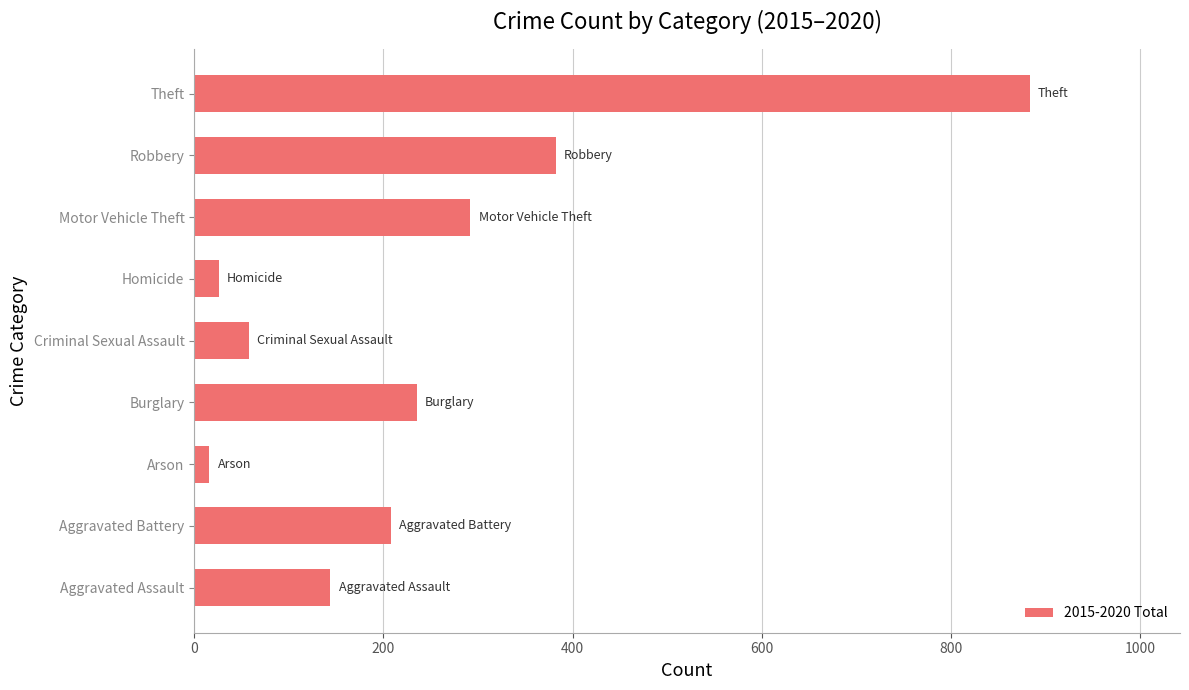

Which label corresponds to the largest value in the chart?

Theft